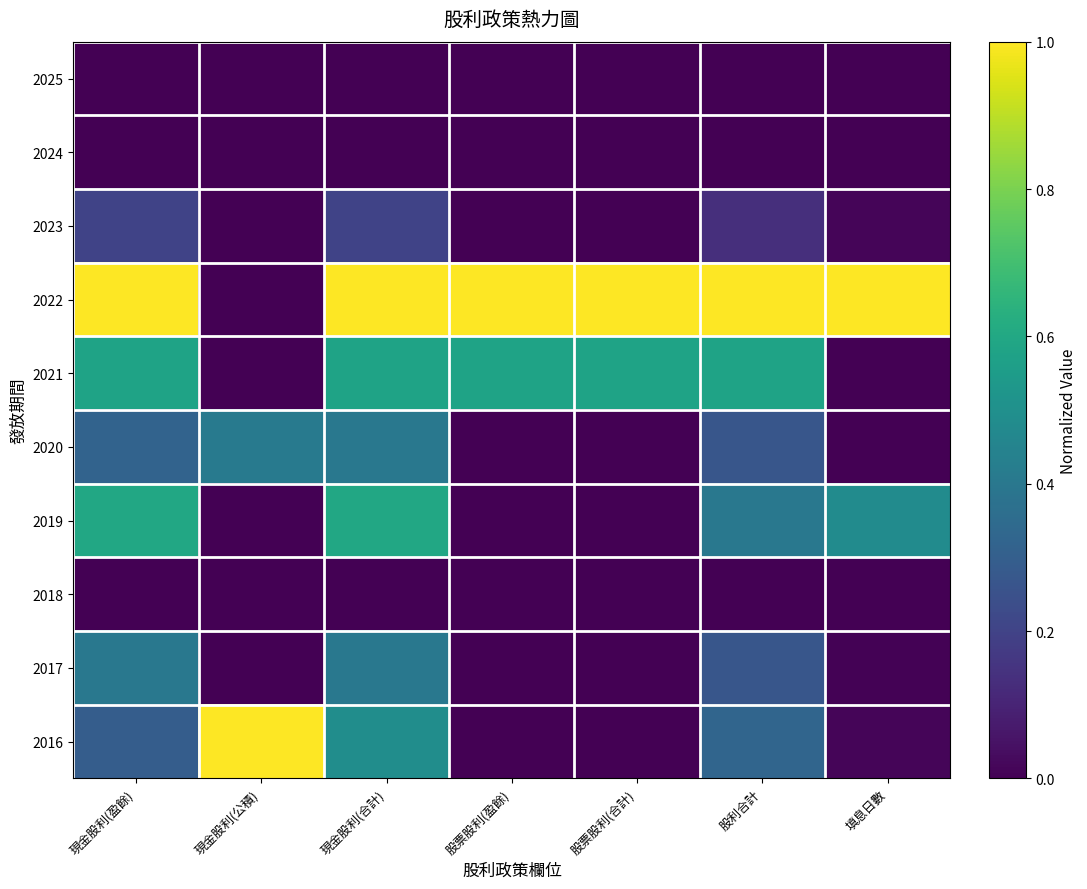

How many distinct data groups are displayed?

10